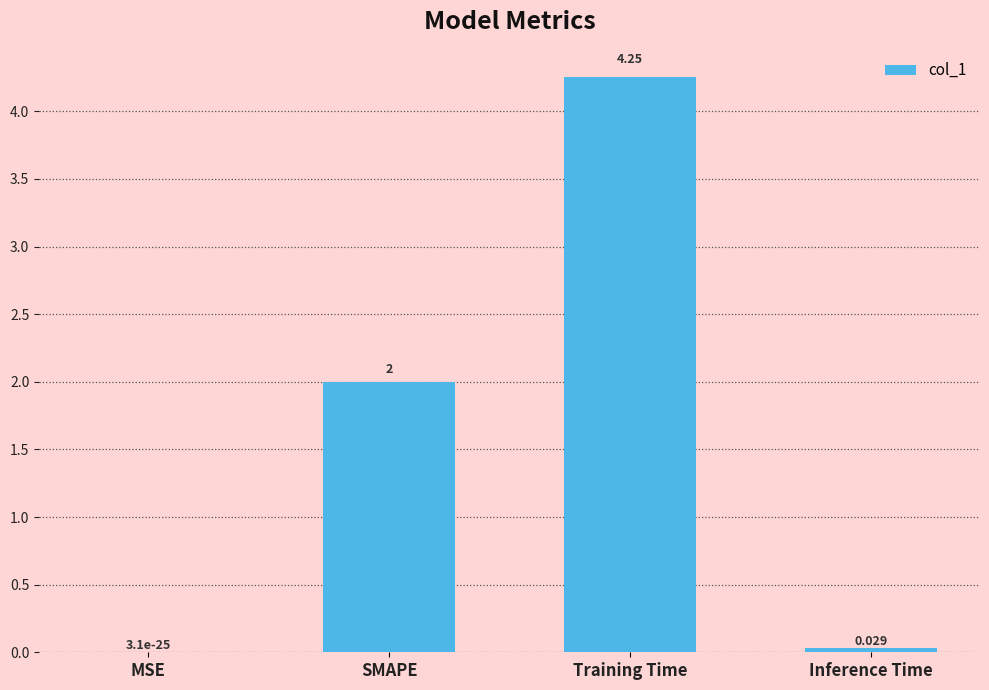

At which label is the value closest to 2?

SMAPE